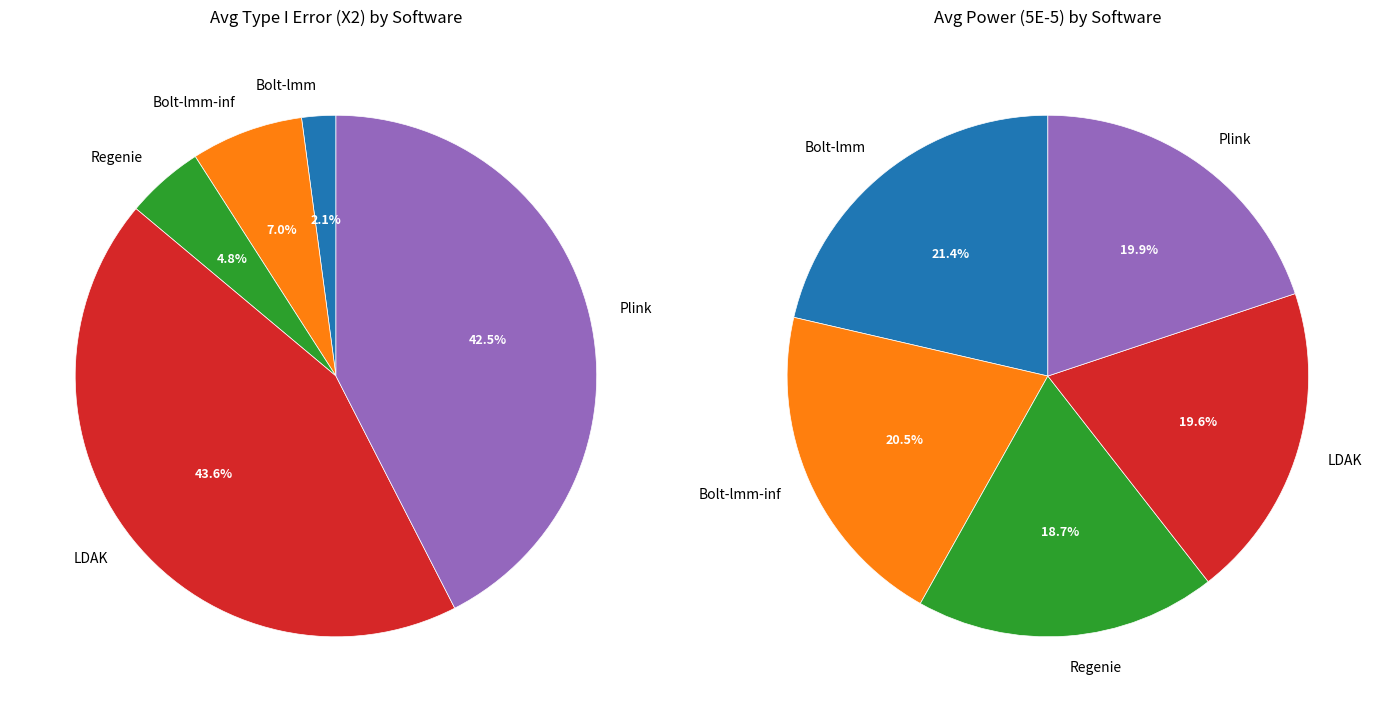

How many slices are in this pie chart?

5